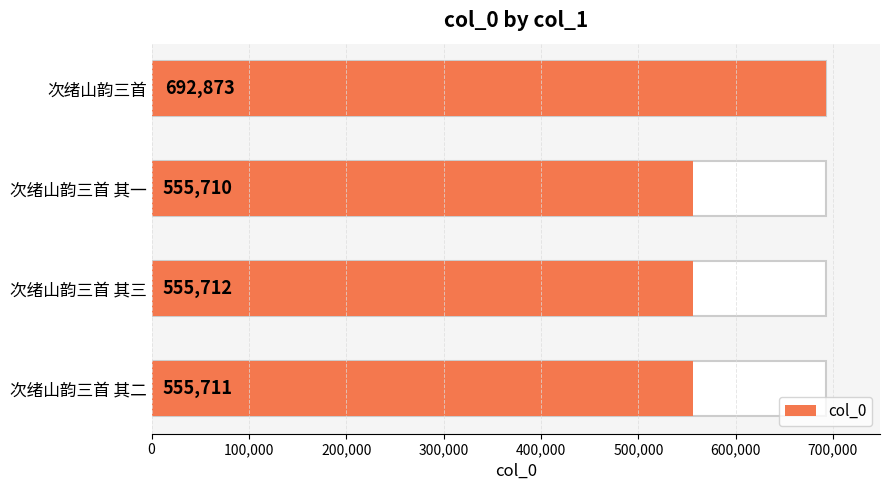

What is the average value?

590002